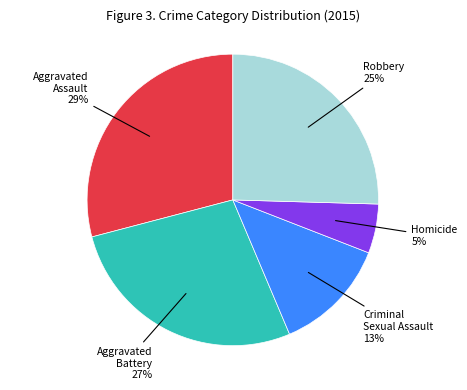

To the nearest percent, what portion does Aggravated Assault represent?

29%